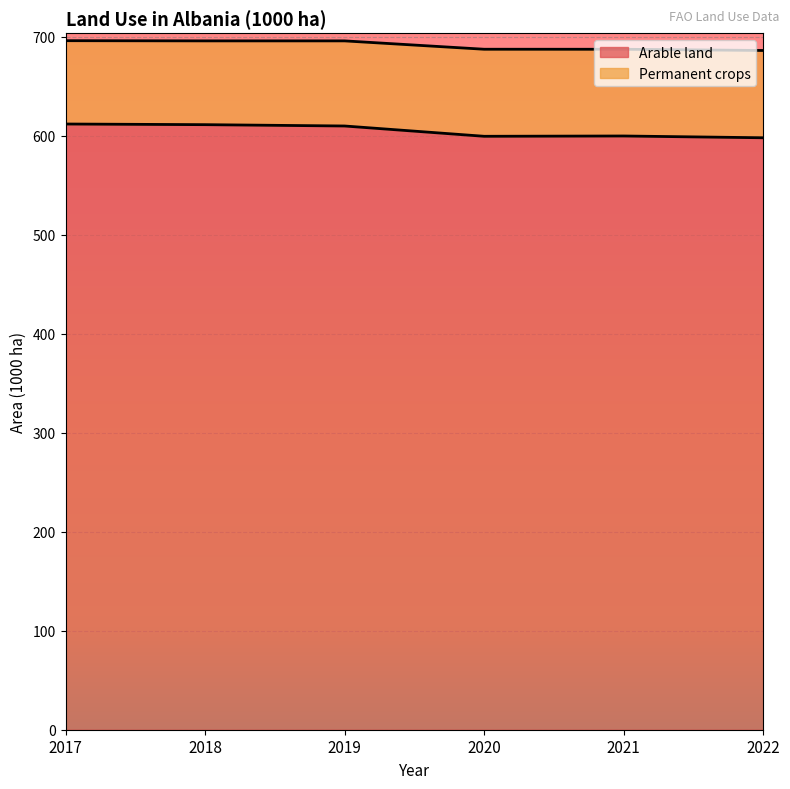

Between 2021 and 2020, which is larger?

2021